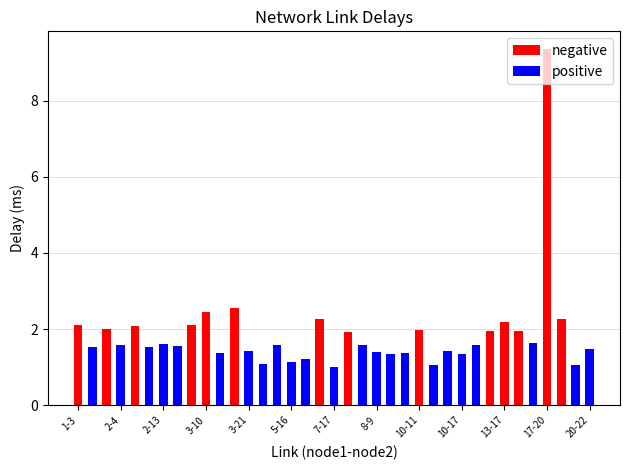

Which series changed the most between 17-20 and 27?

negative